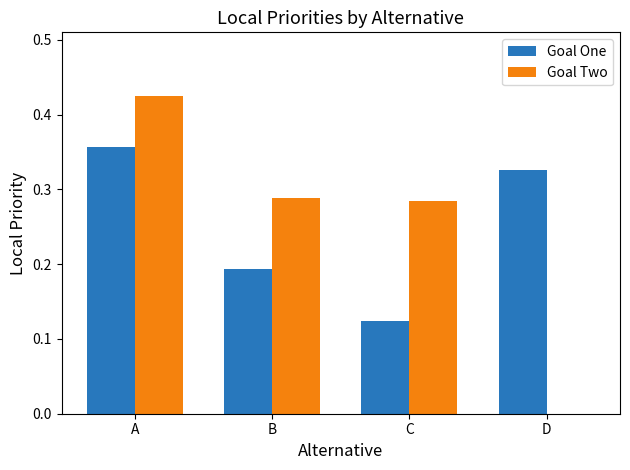

How many positive values does the Goal Two series have?

3